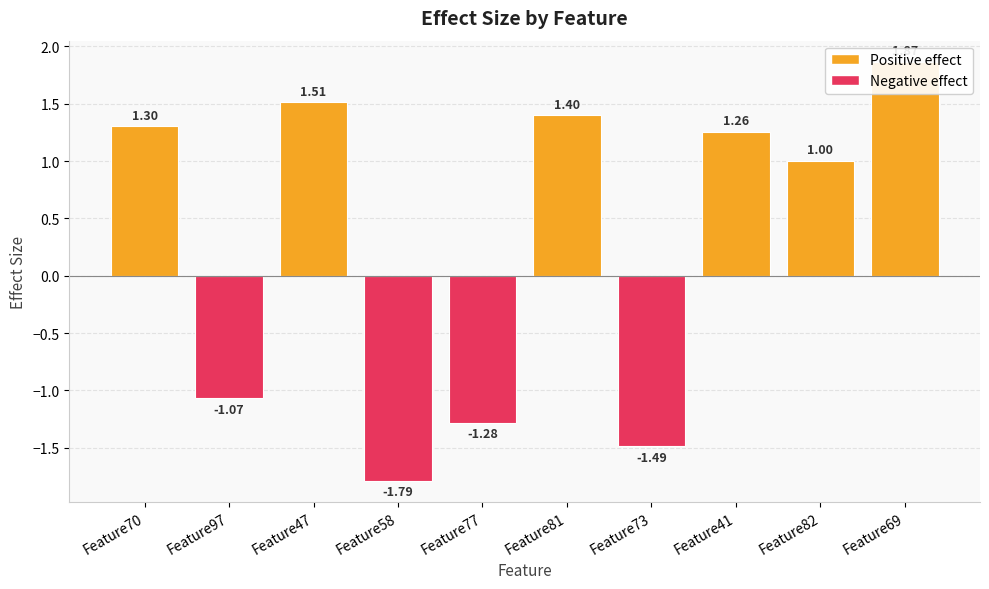

Rank the categories by value from highest to lowest.

Feature69, Feature47, Feature81, Feature70, Feature41, Feature82, Feature97, Feature77, Feature73, Feature58